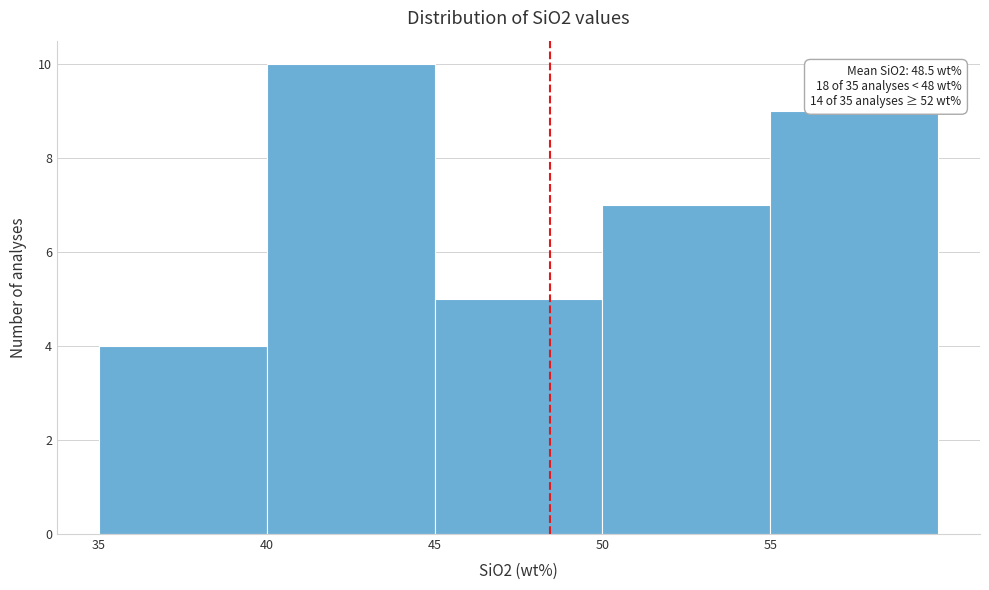

Which range on the x-axis has the tallest bar?

40 to 45